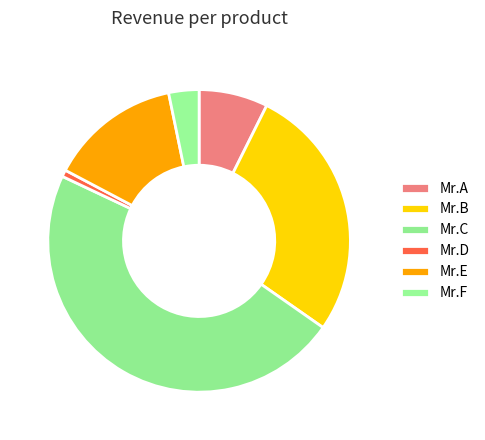

Is it true that Mr.A is 7% of the pie?

True